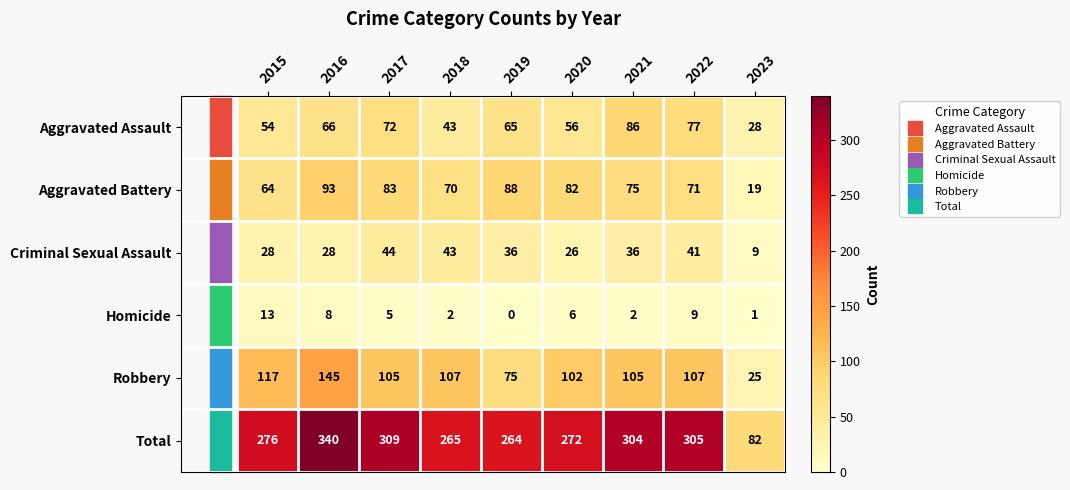

What is the spread (max minus min) of values at 2018?

263